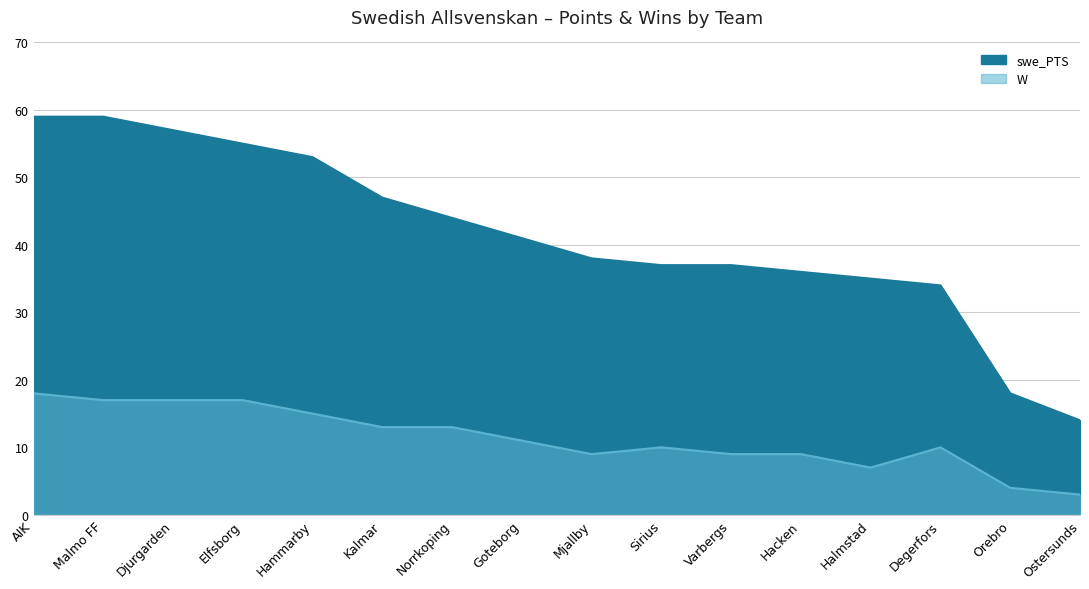

Rank the series by their average value, from lowest to highest.

W, swe_PTS